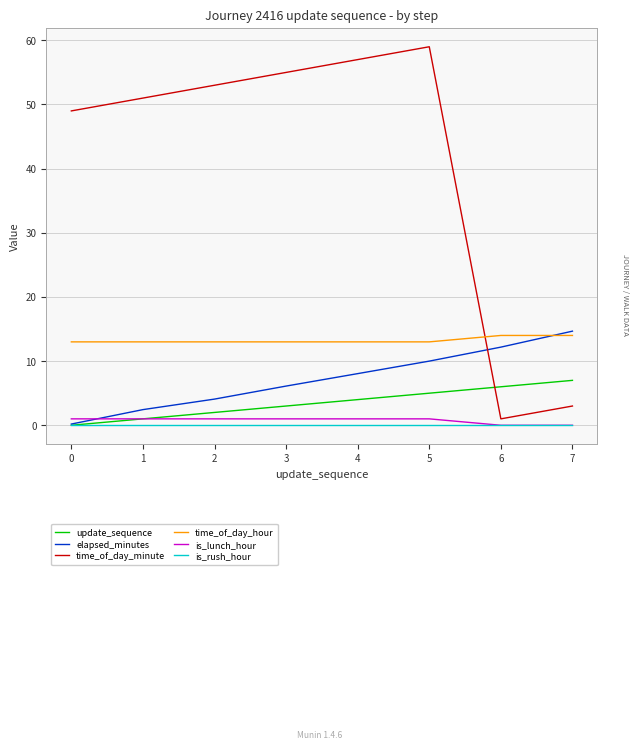

True or false: update_sequence and time_of_day_minute cross at least once.

True